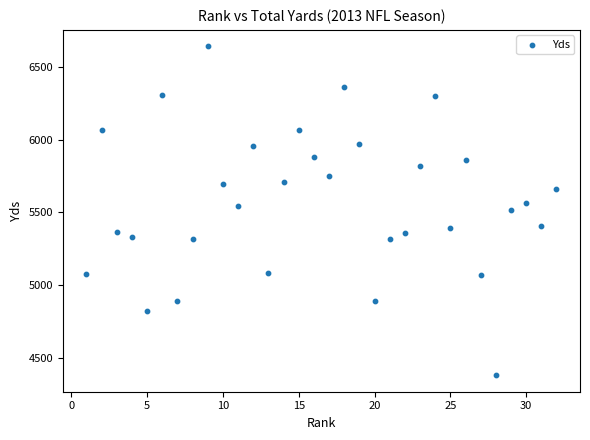

What is the range of Y values (max minus min)?

2267